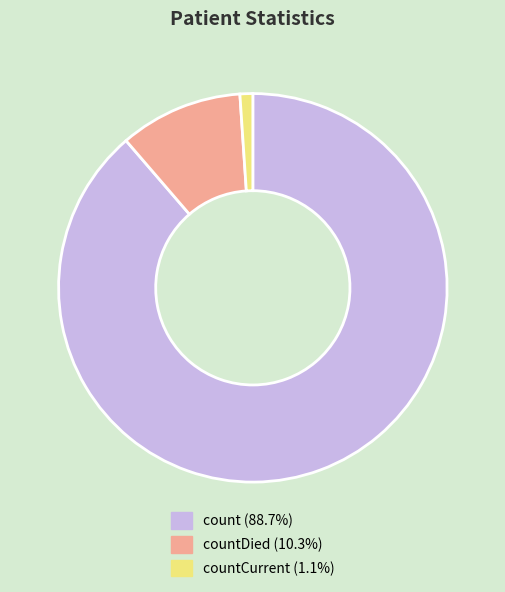

Is there a majority slice in this chart?

Yes